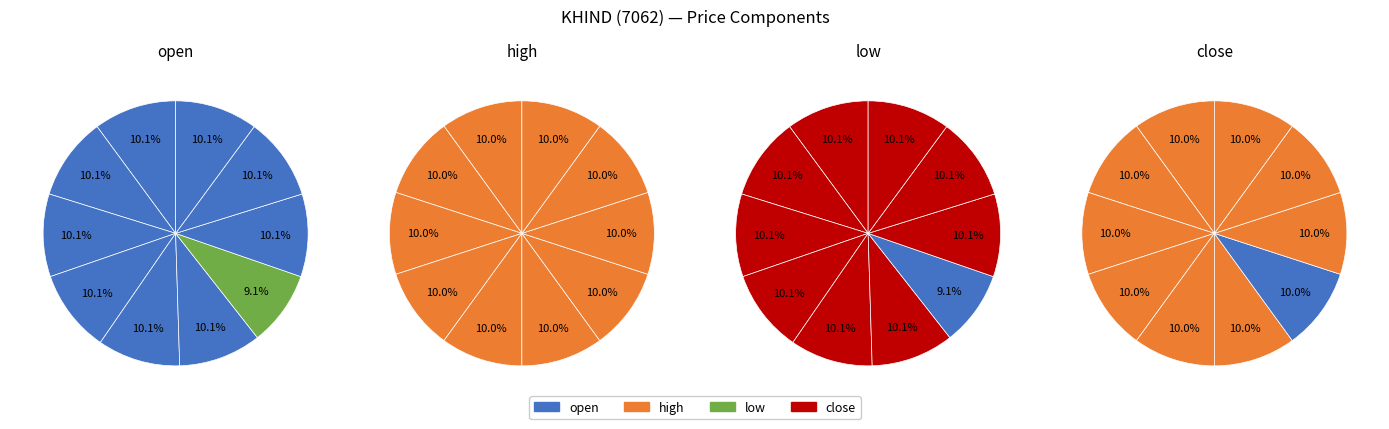

How many segments does this pie chart have?

10